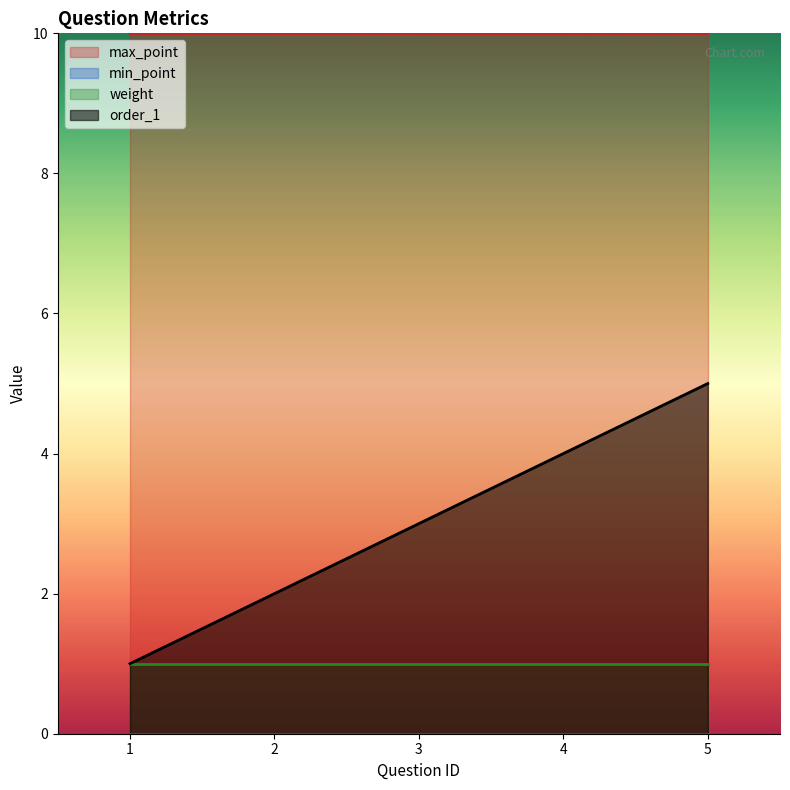

Count the order_1 values in the range 2 to 4.

3